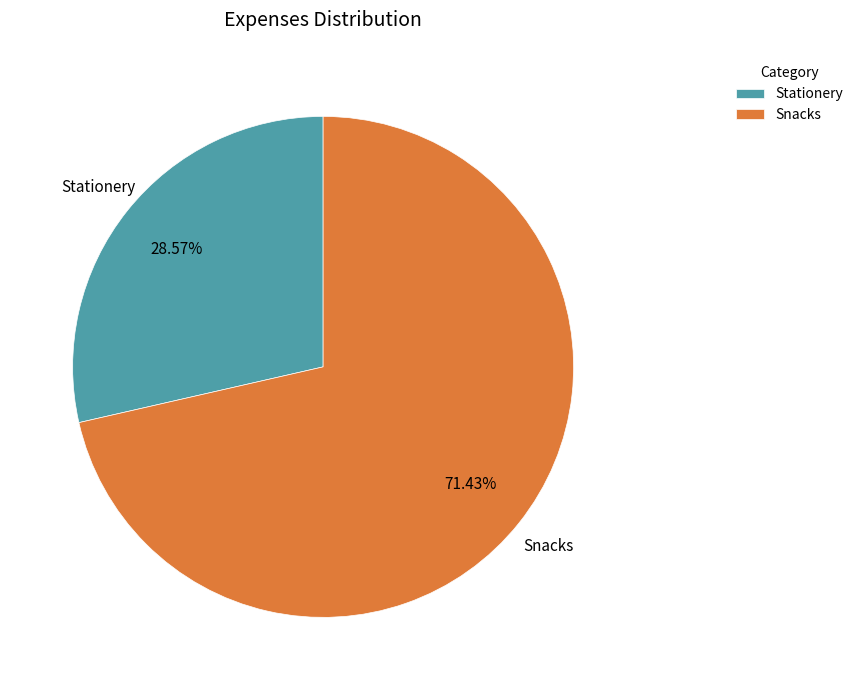

Combined, do Snacks and Stationery account for over 50%?

Yes